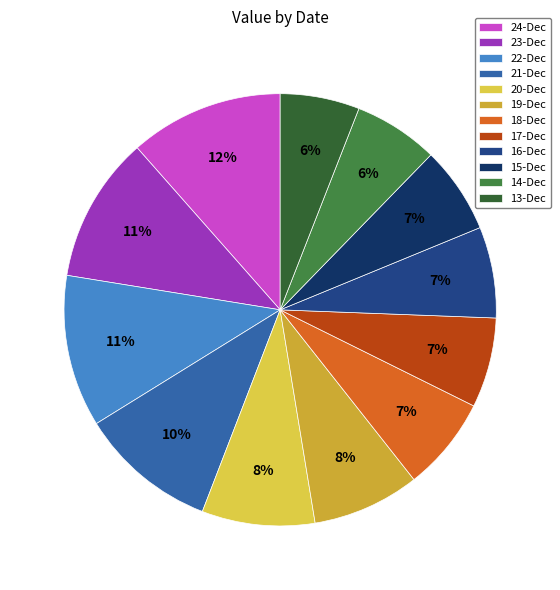

Is there any slice that represents more than half of the pie?

No